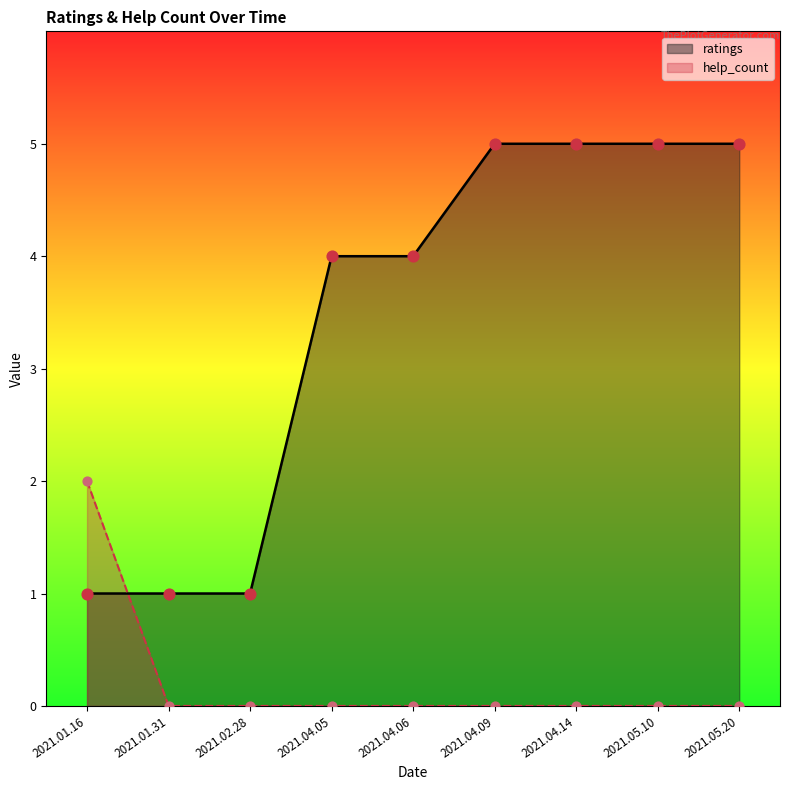

At how many categories does at least one series exceed 1?

7